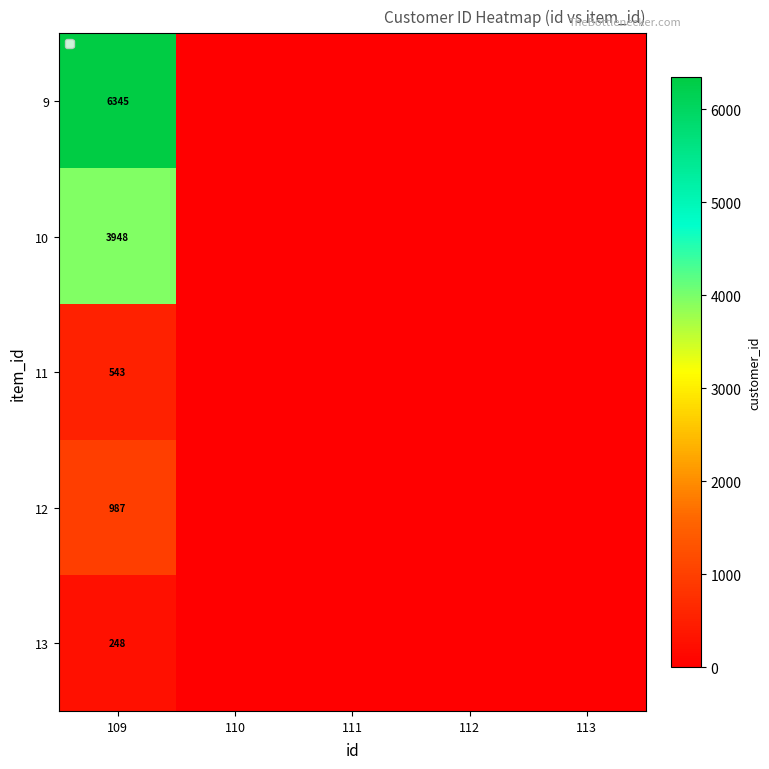

Rank the series at 109 from lowest to highest value.

13, 11, 12, 10, 9